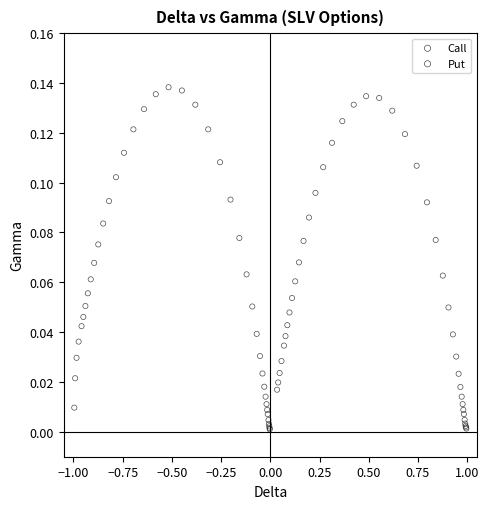

Which series has the widest spread of Y values?

Put